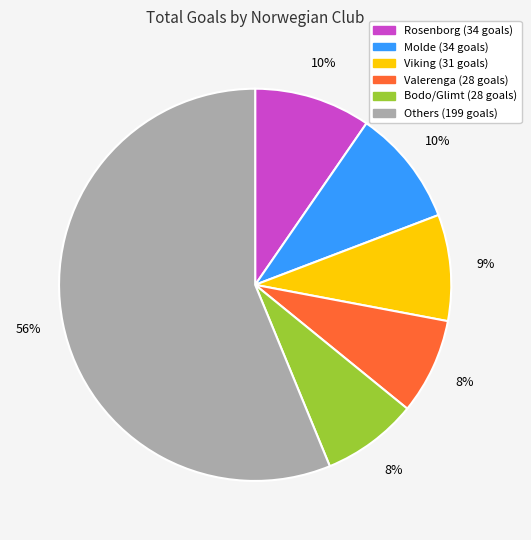

To the nearest percent, what is the difference between the largest and smallest slice percentages?

48%